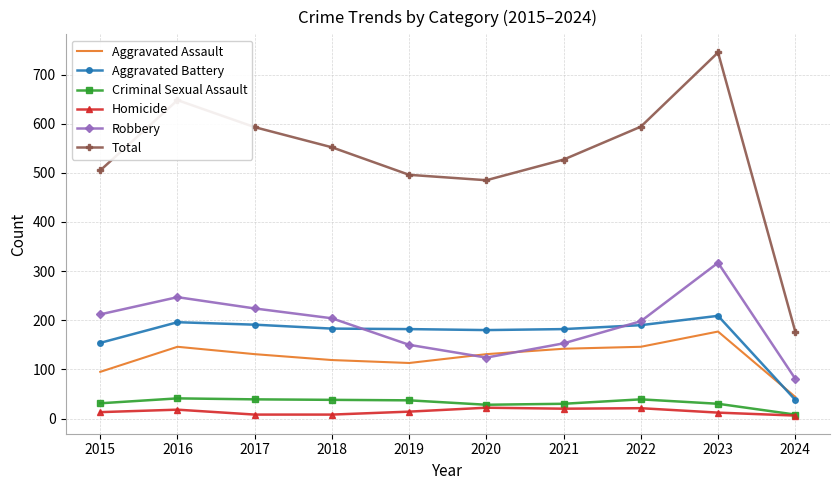

What is the maximum value shown in the chart?

745